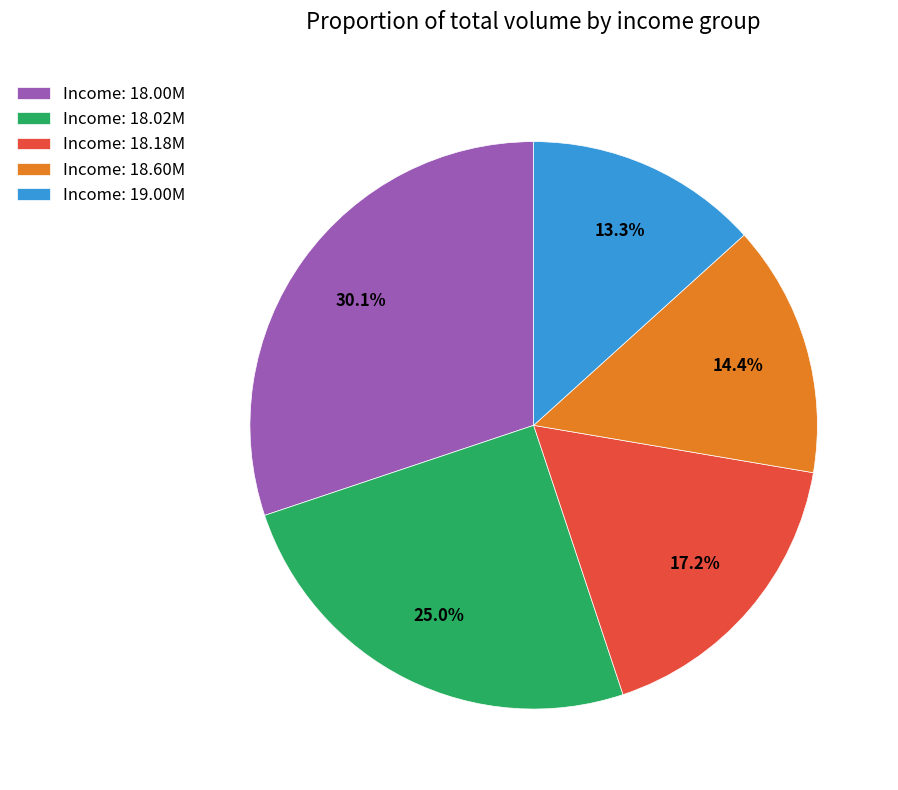

Combined, do Income: 18.02M and Income: 19.00M account for over 50%?

No